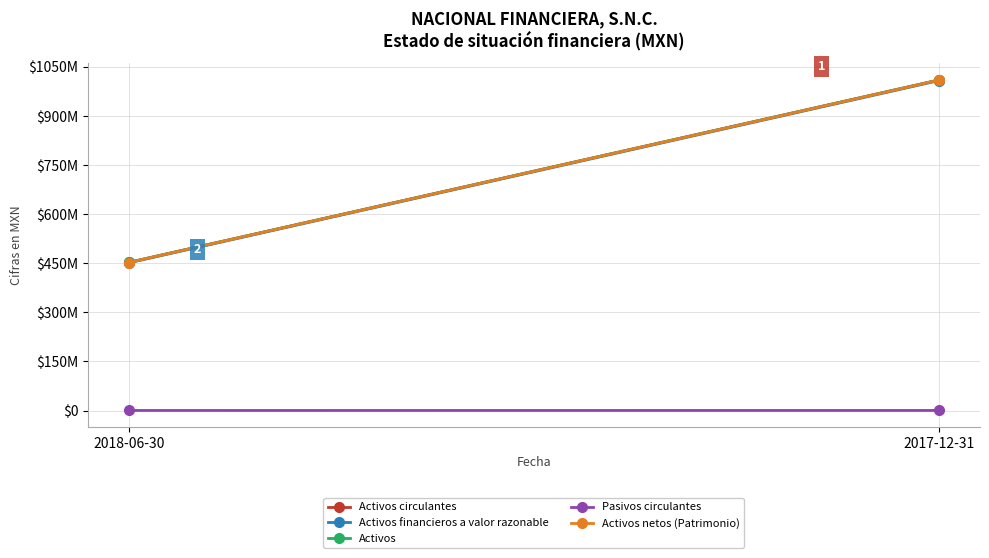

Which category has the lowest value in the Activos circulantes series?

2018-06-30